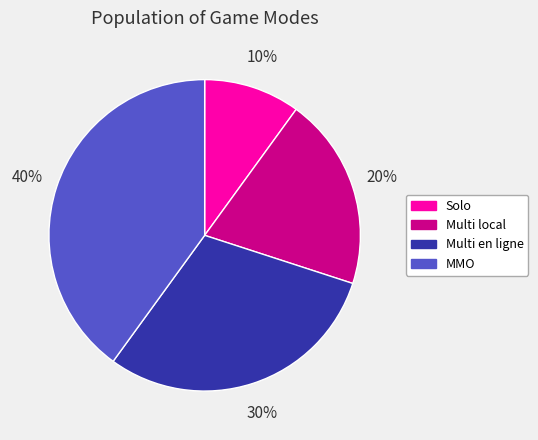

How many segments does this pie chart have?

4